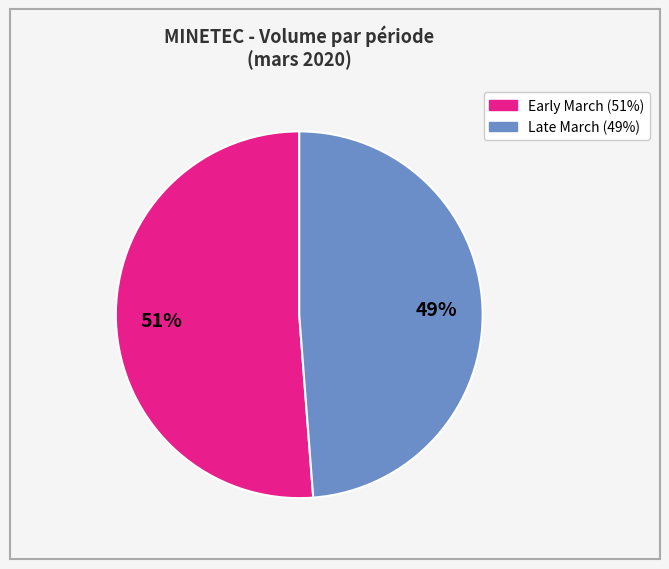

To the nearest percent, what is the average slice percentage?

50%